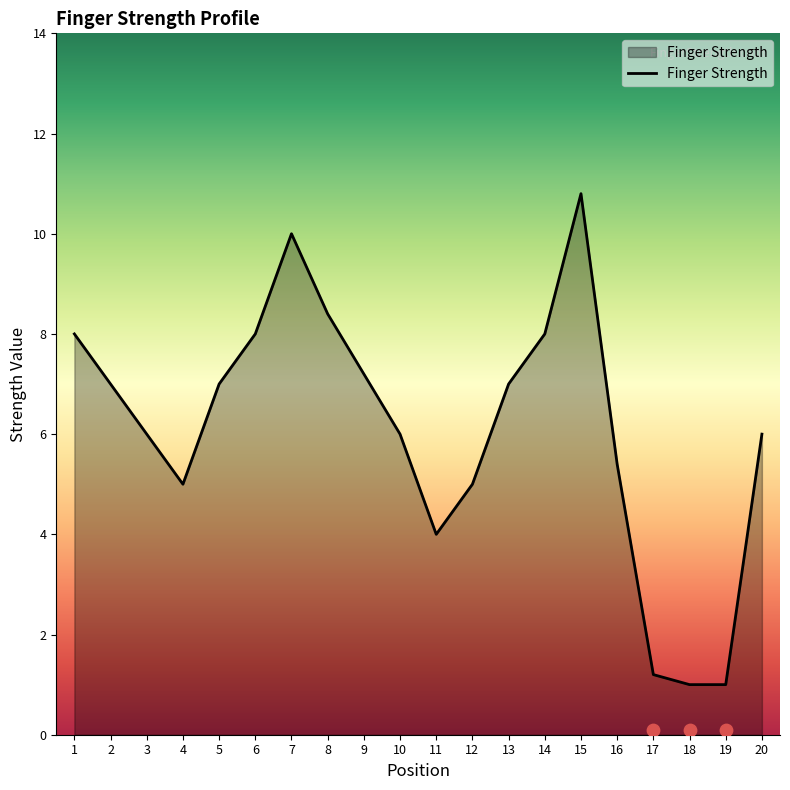

What is the change in value from 1 to 4?

-3.0